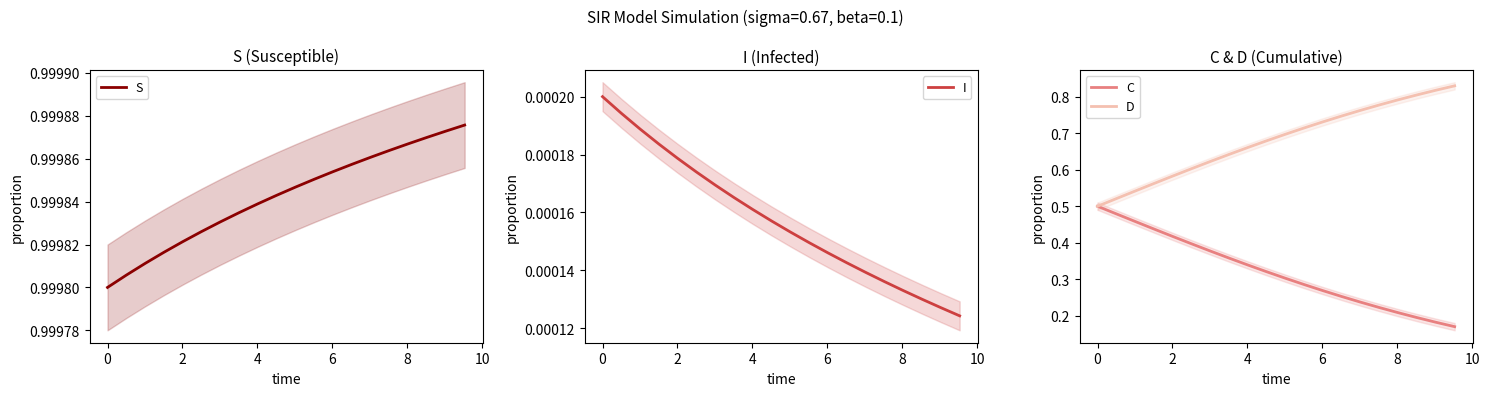

Is it true that S equals 1.0 at 6?

True